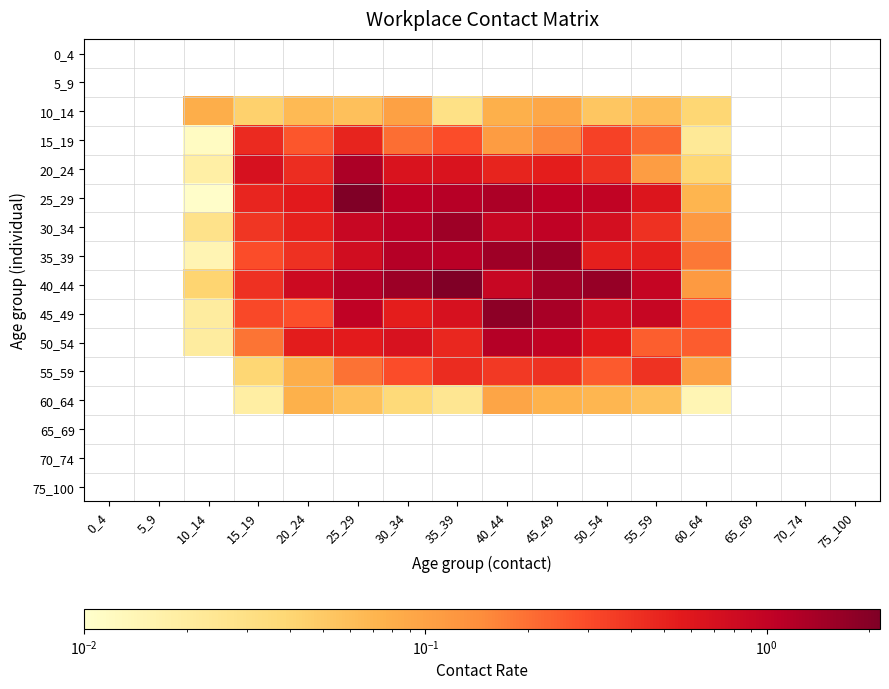

Between 20_24 and 10_14, which is larger?

10_14